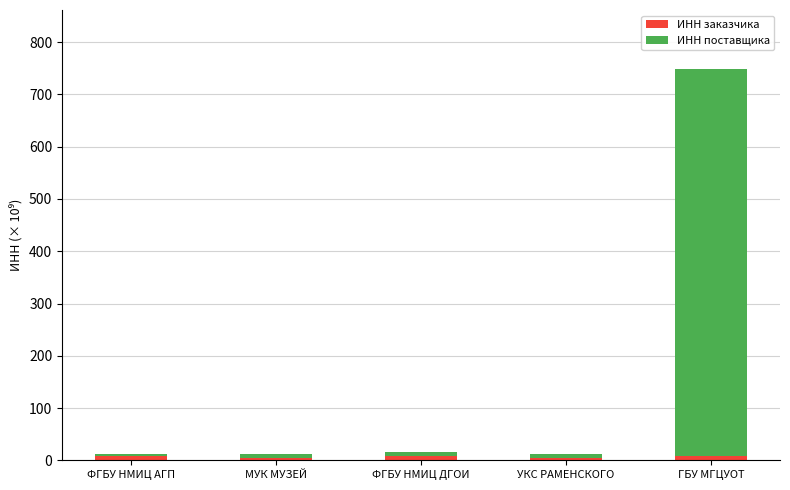

How many bars are there in total?

5